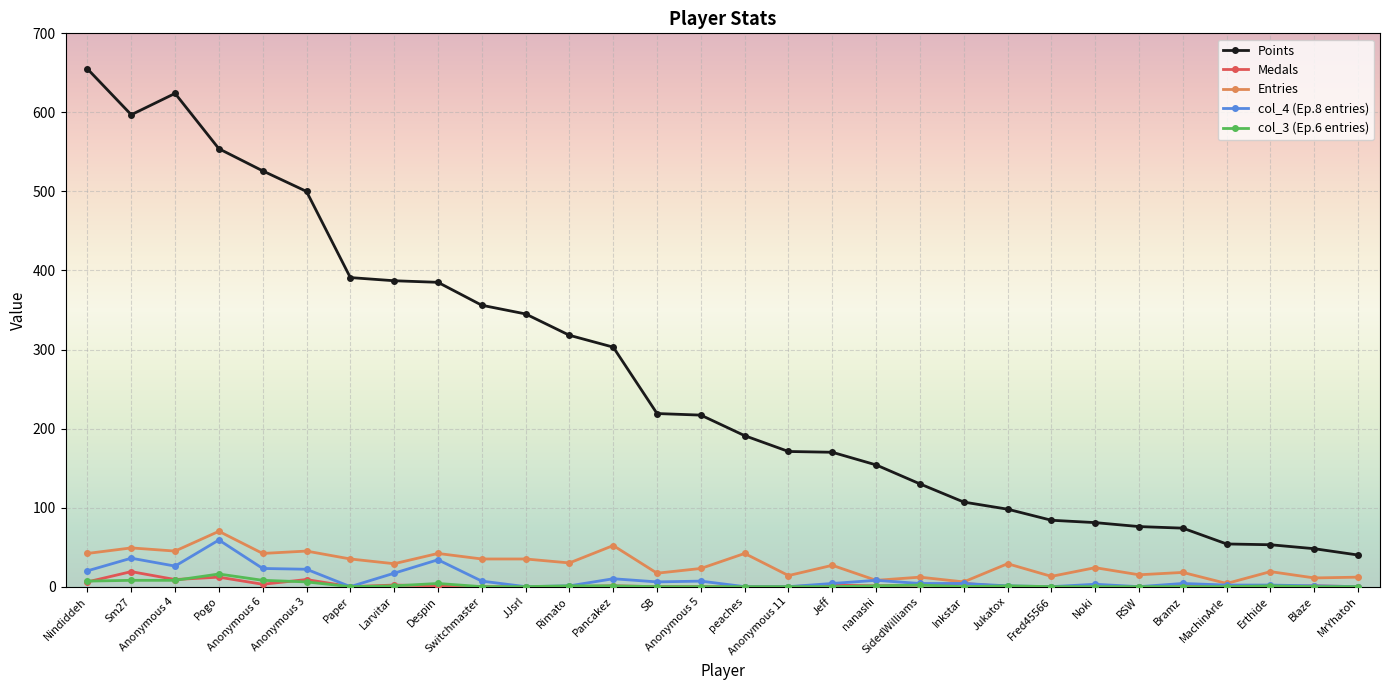

Is the value of col_4 (Ep.8 entries) at JJsrl greater than the value of Entries at nanashi?

No